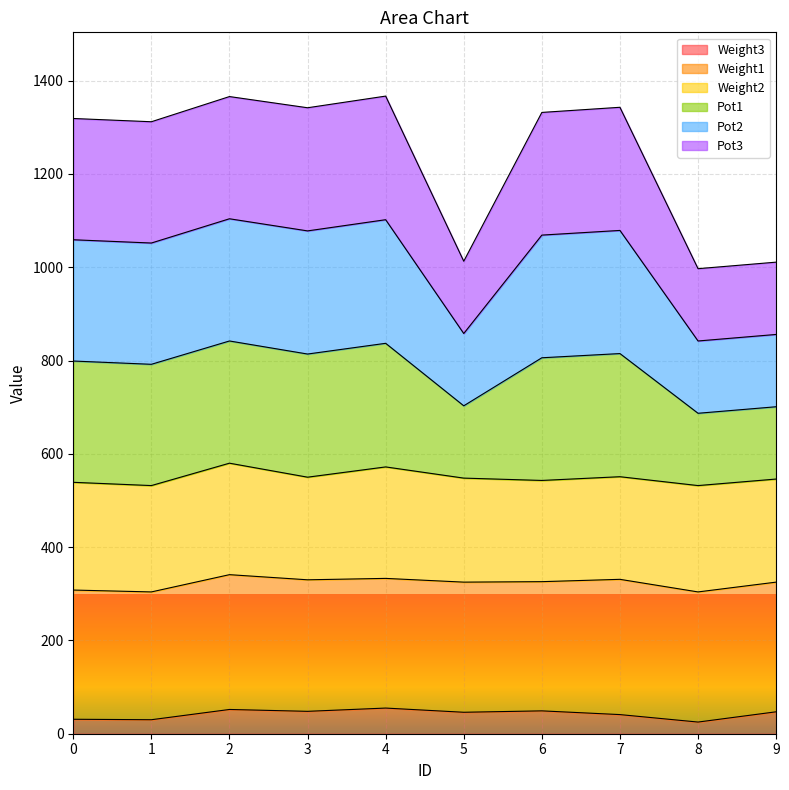

What is the spread (max minus min) of values at 1?

1282